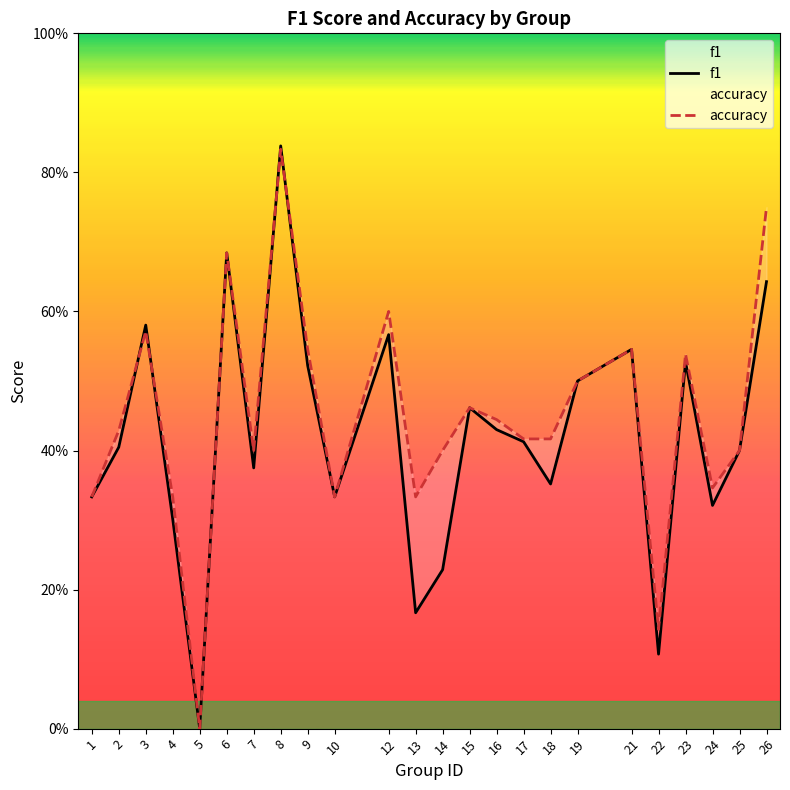

How many interior local valleys does the f1 series have?

7